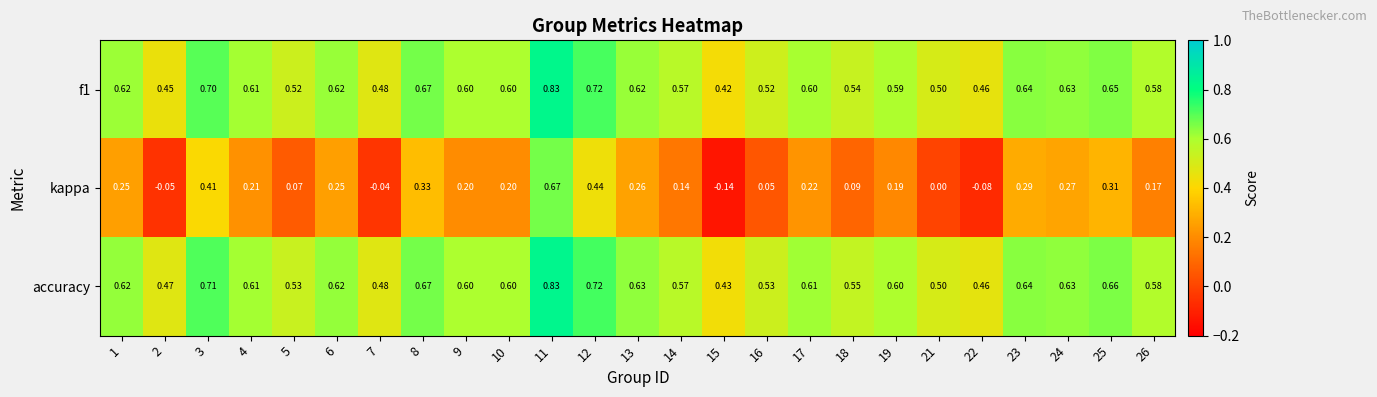

Which series has the largest total across all categories?

accuracy